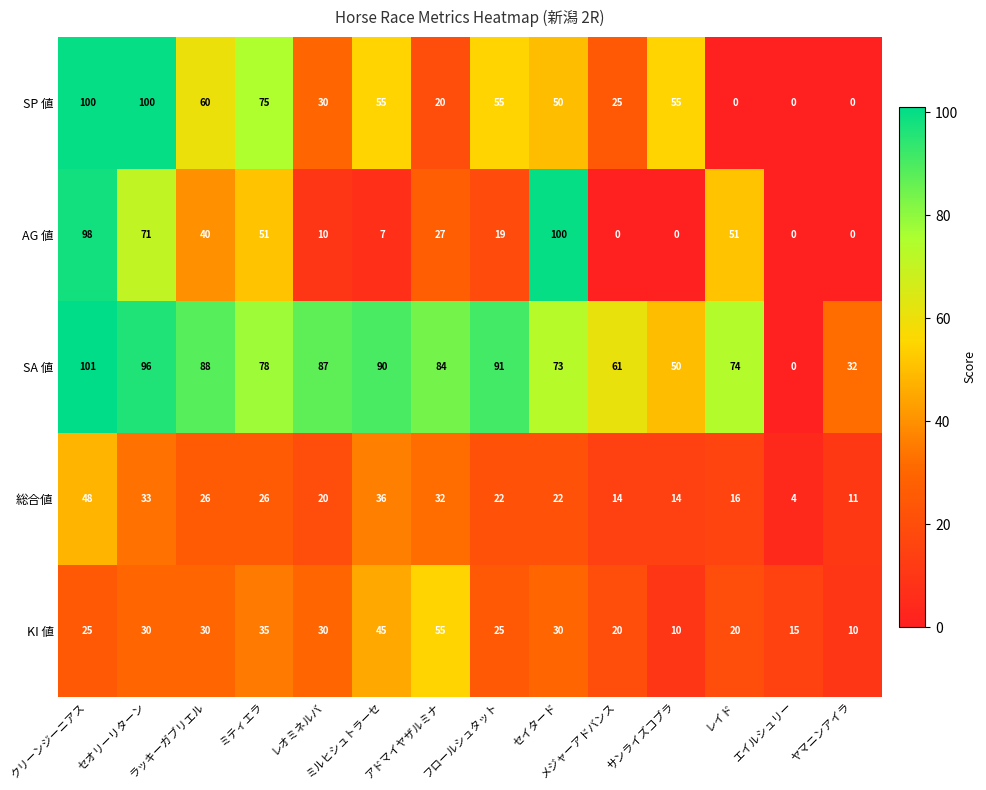

The value of SP 値 at サンライズコブラ is 55. True or false?

True